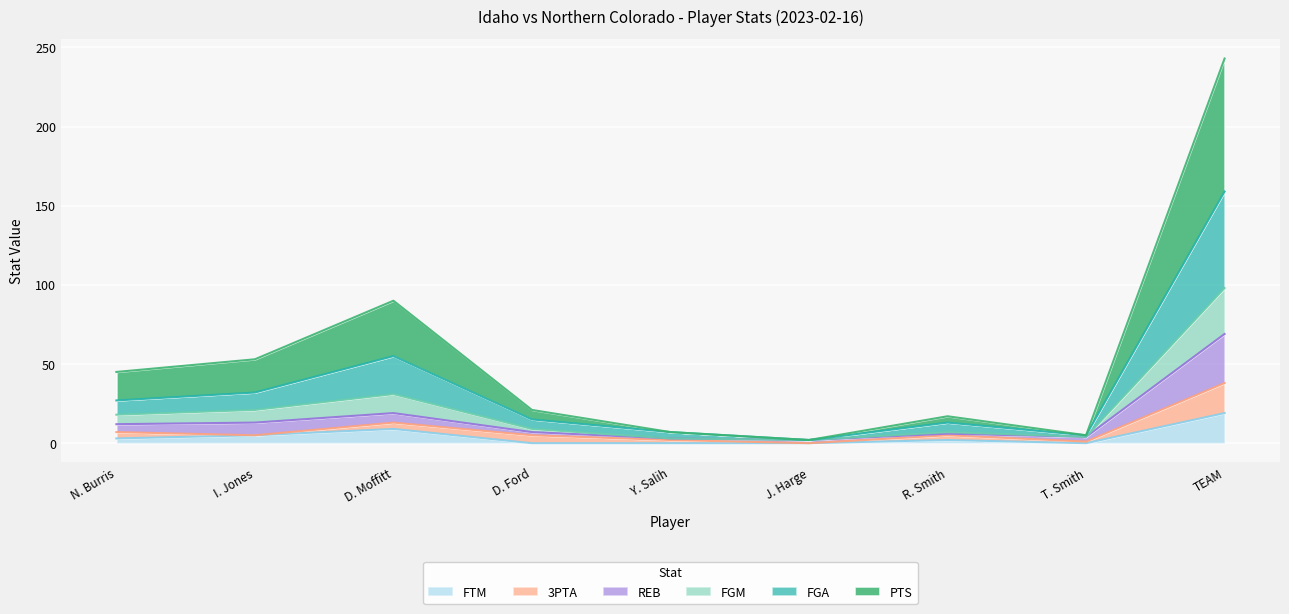

What is the spread (max minus min) of values at Y. Salih?

7